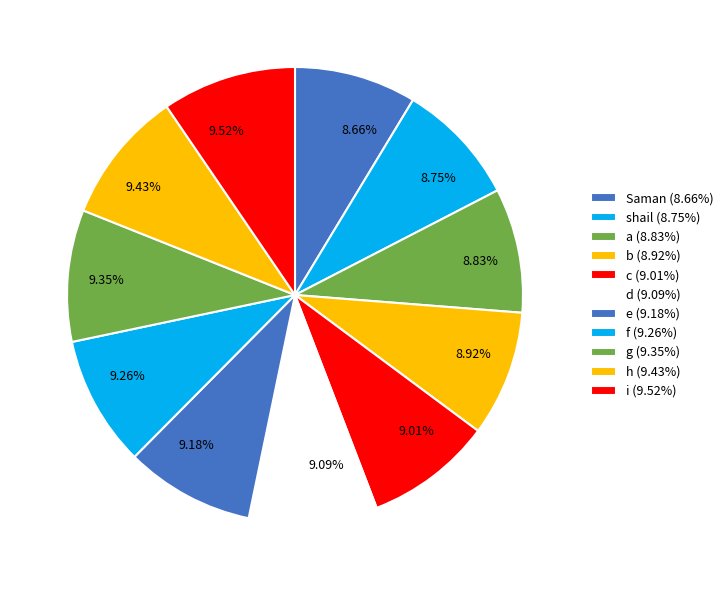

To the nearest percent, what percentage of the pie is g?

9%